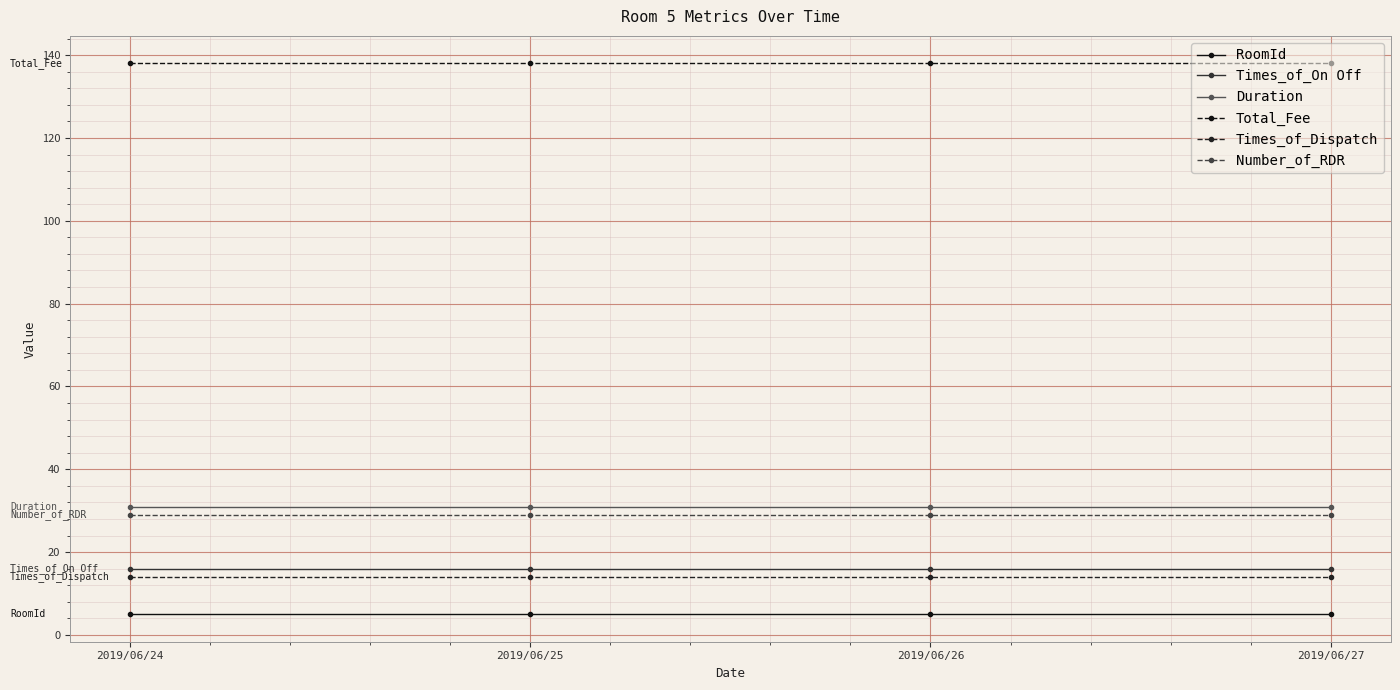

What is the value of the Times_of_Dispatch point at the 2nd from the left?

14